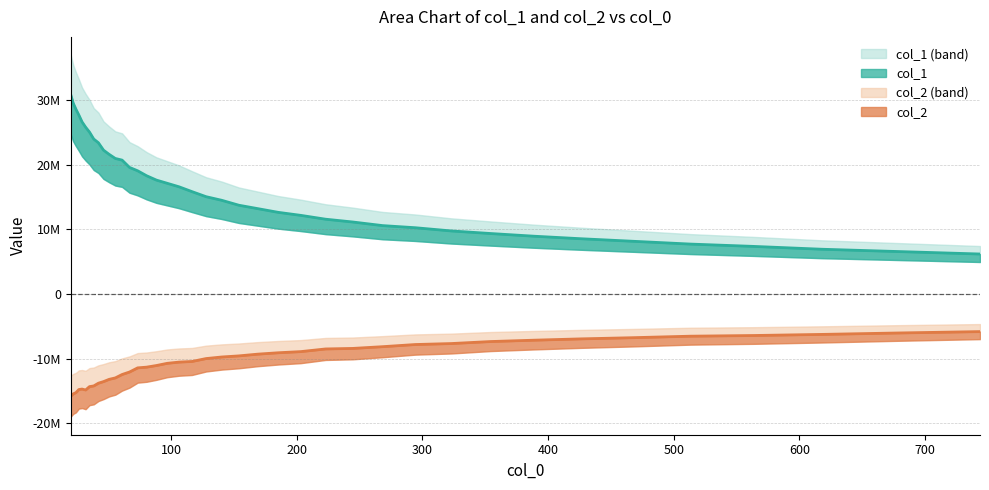

What is the average value of the col_2 series?

-10499566.9